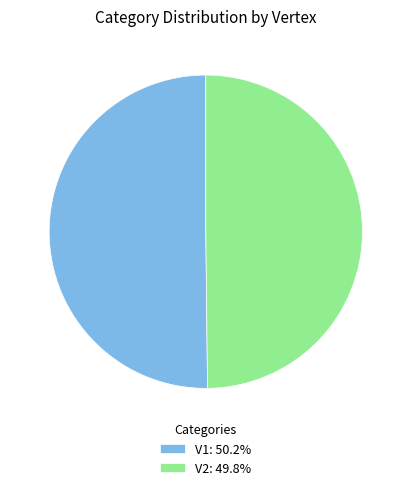

Combined, do V1: 50.2% and V2: 49.8% account for over 50%?

Yes